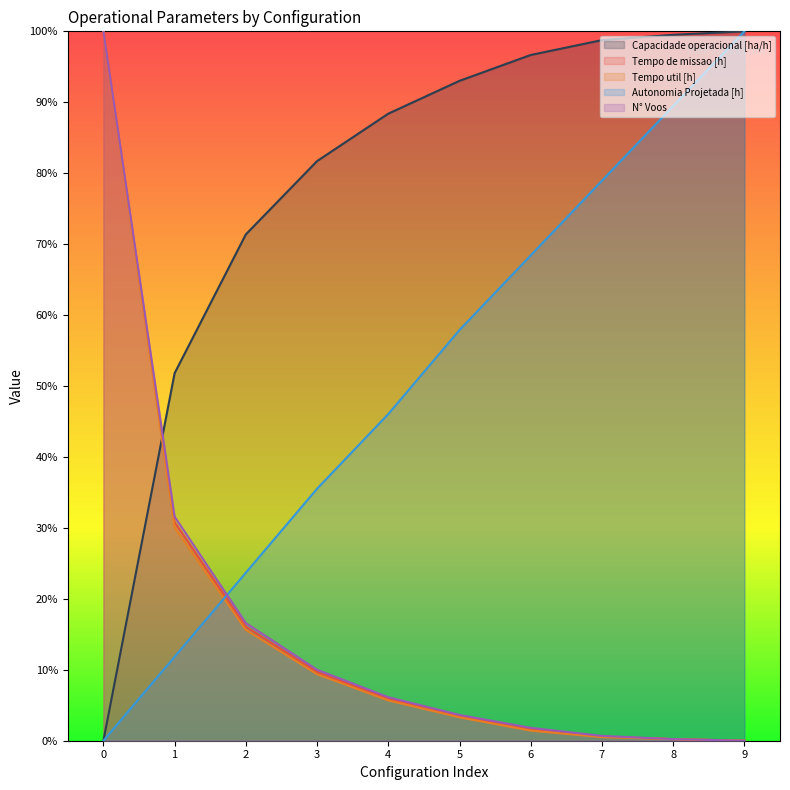

Is it true that N° Voos equals -51.4 at 9?

False